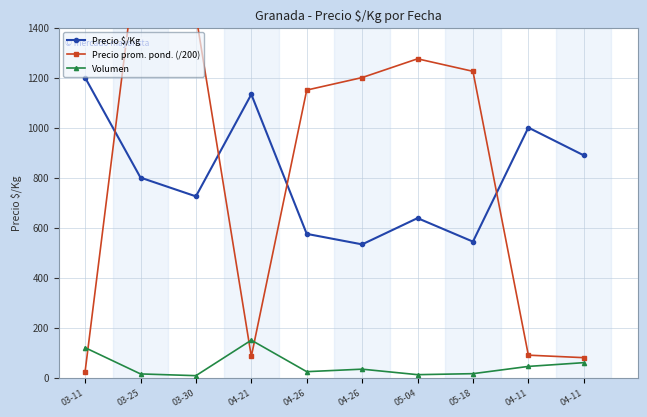

True or false: Volumen has more than 2 interior local peaks.

False